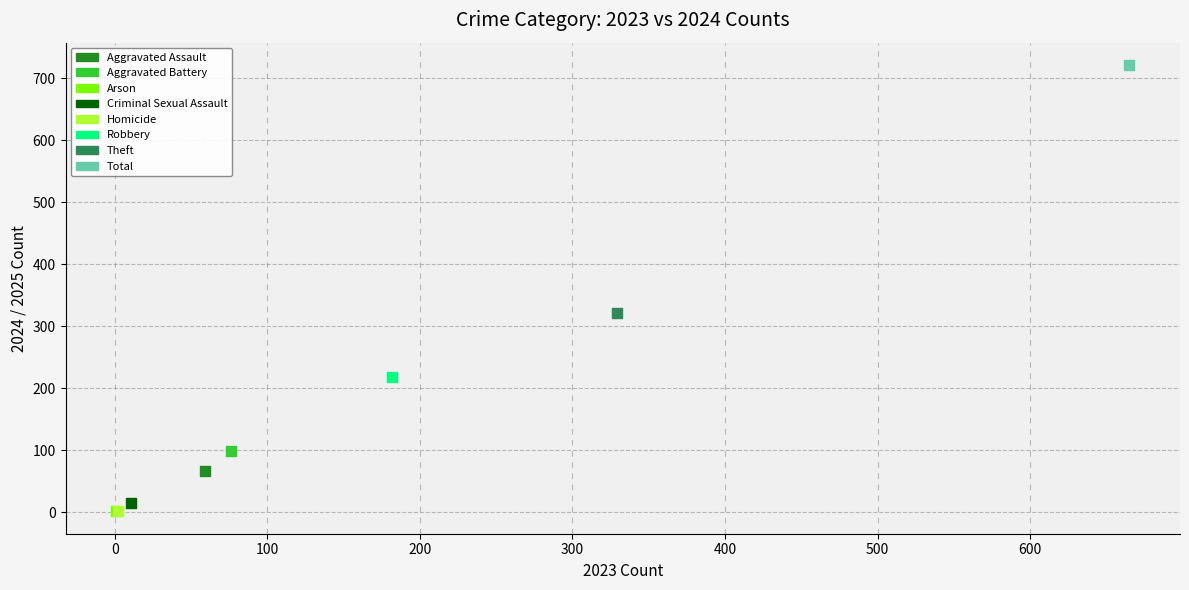

Which series reaches the maximum Y coordinate?

Total